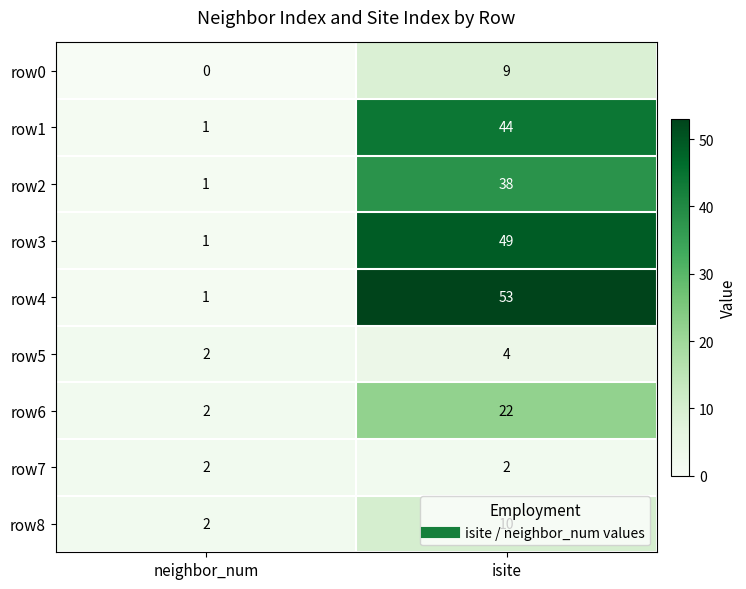

The row6 series shows 2 at neighbor_num. True or false?

True